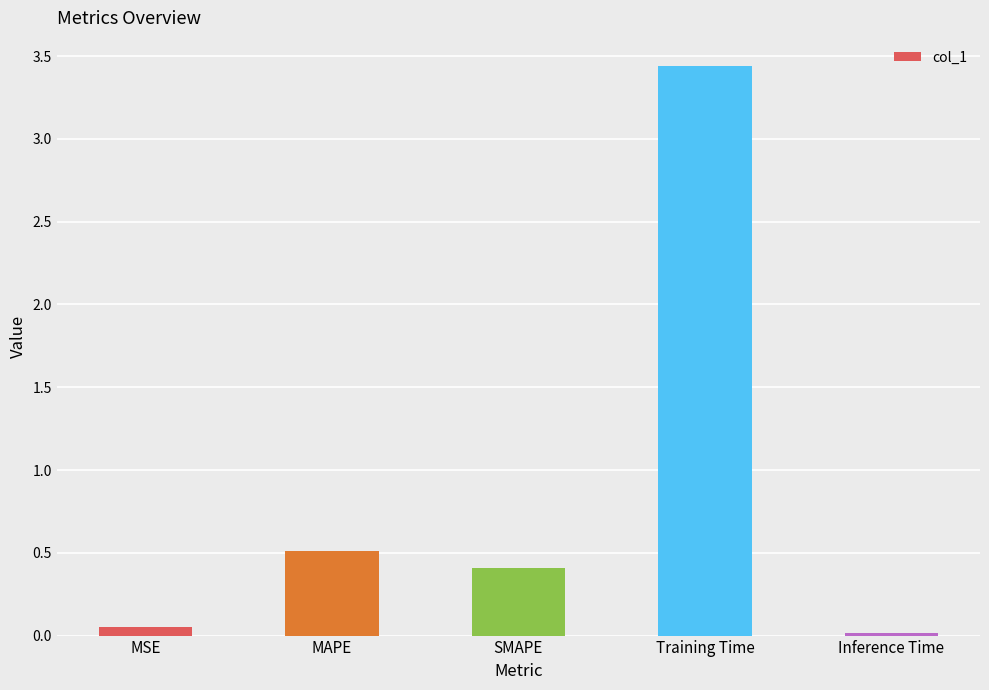

Are the bars horizontal?

No